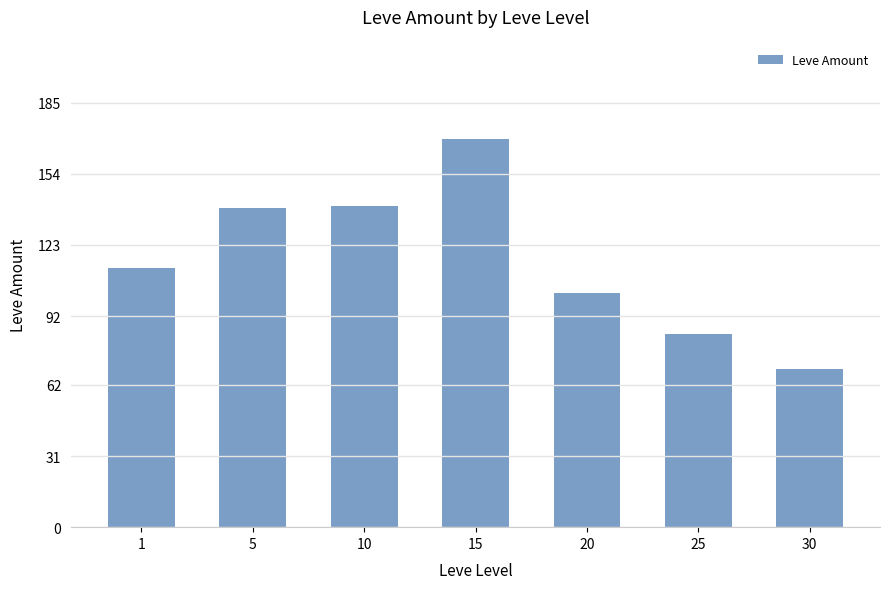

Reading left to right, list all the values displayed in this chart.

1=113	5=139	10=140	15=169	20=102	25=84	30=69